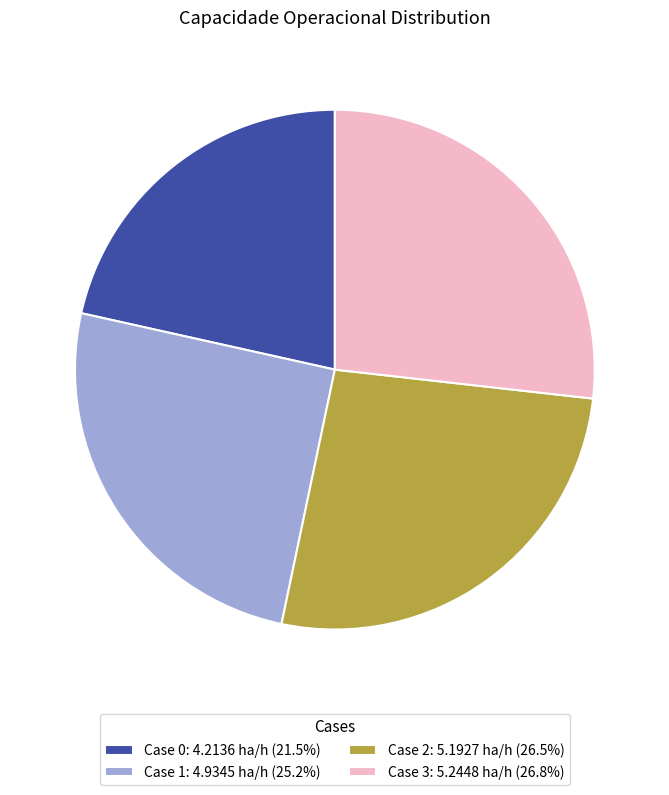

Is Case 2: 5.1927 ha/h (26.5%) the majority of the pie?

No